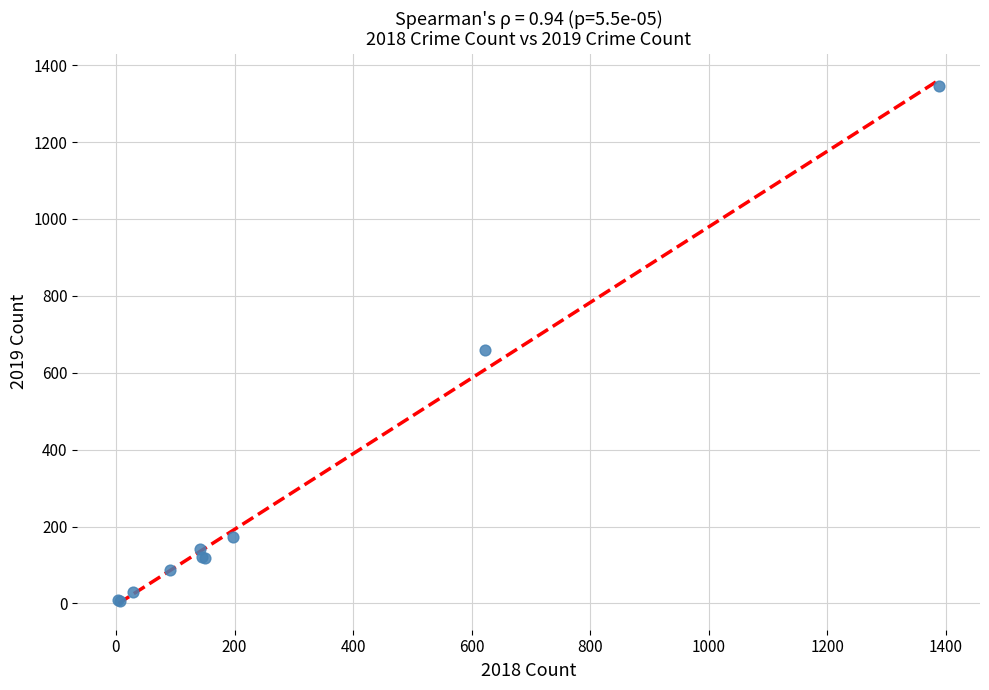

What Y value in the scatter plot is closest to 675?

658